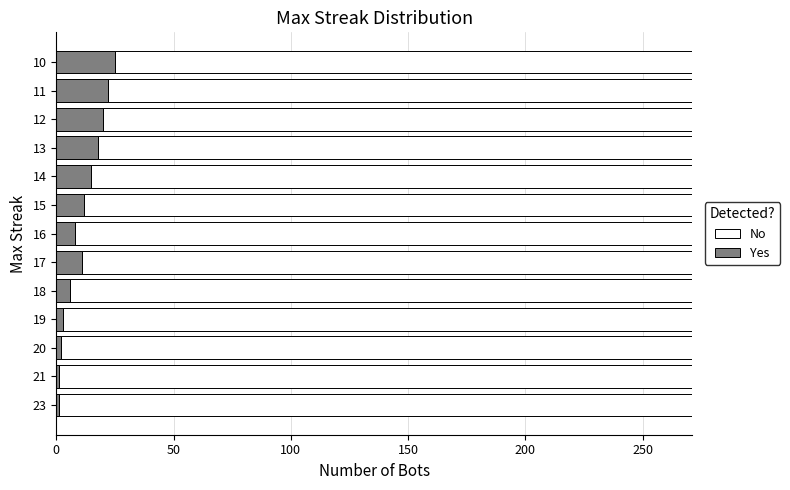

The Yes series shows 6 at 18. True or false?

True